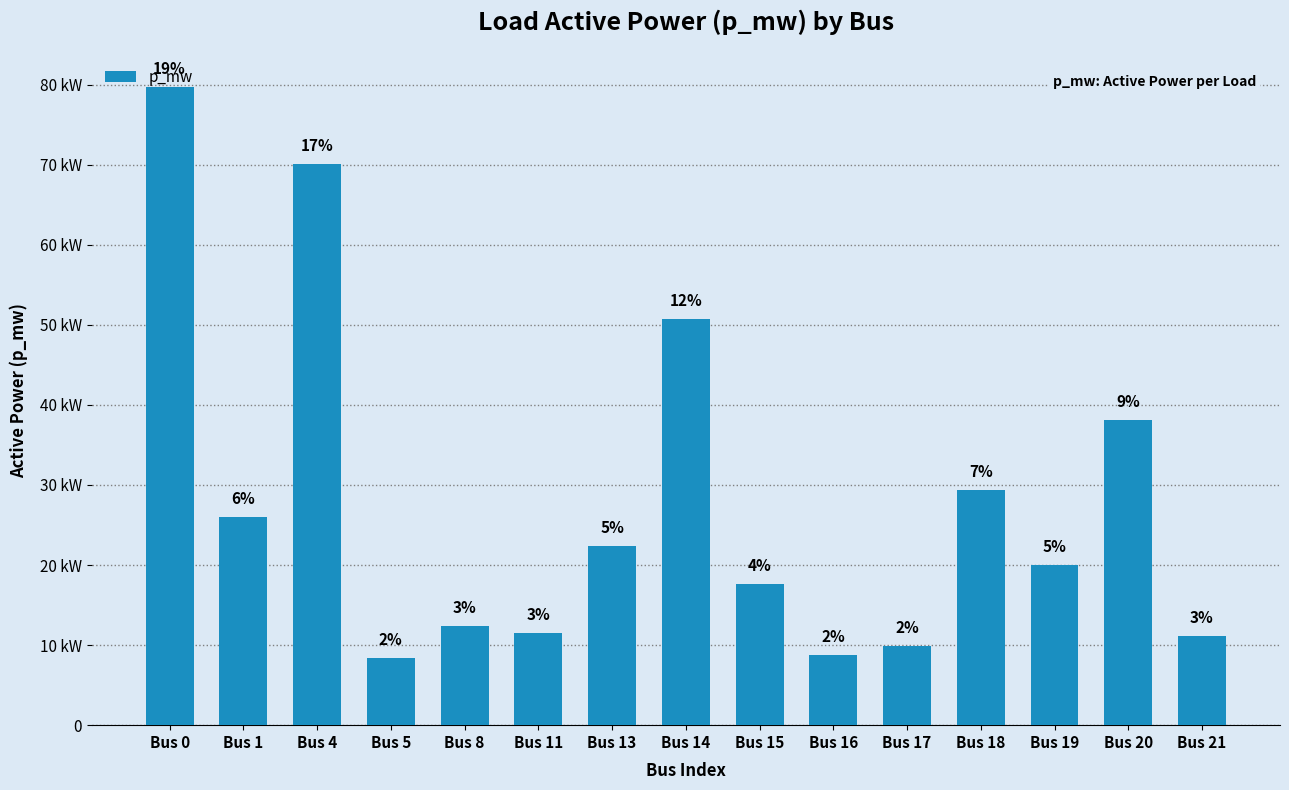

Does the chart contain any negative values?

No